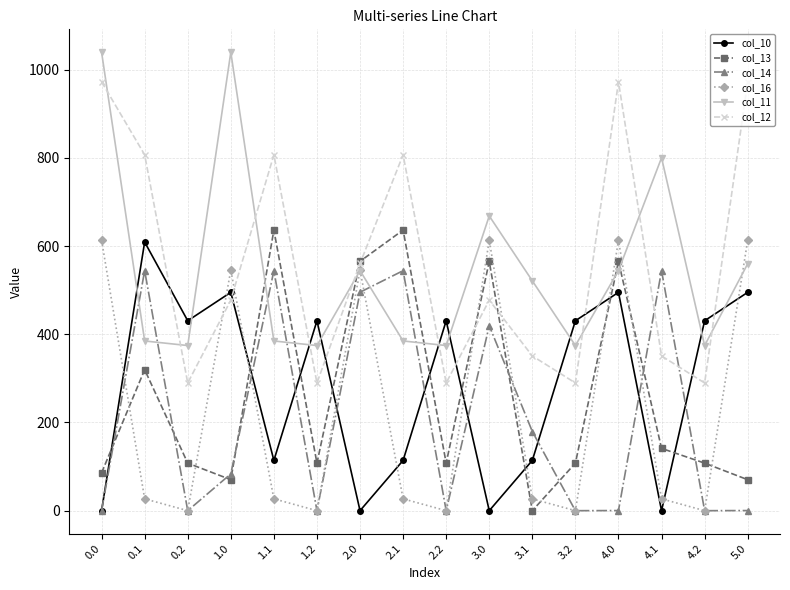

Is the value of col_10 at 3.2 greater than the value of col_14 at 0.0?

Yes